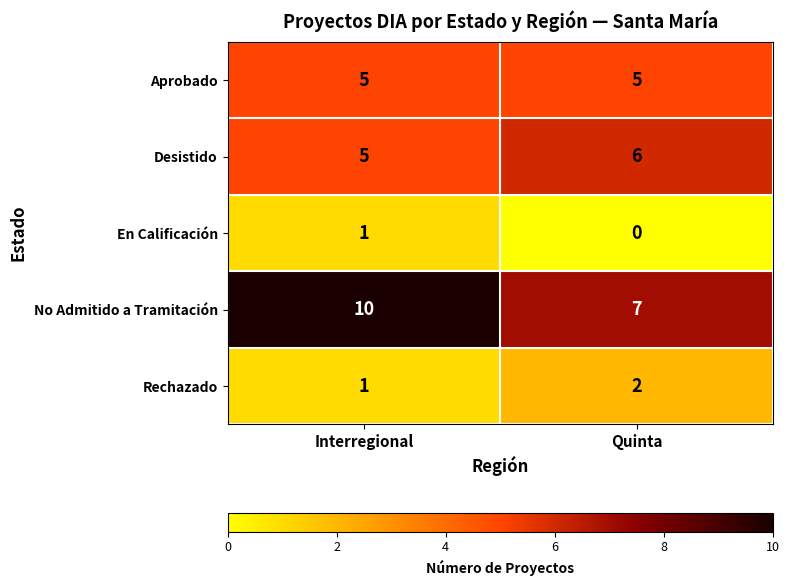

What is the difference between the highest and lowest values at Interregional?

9